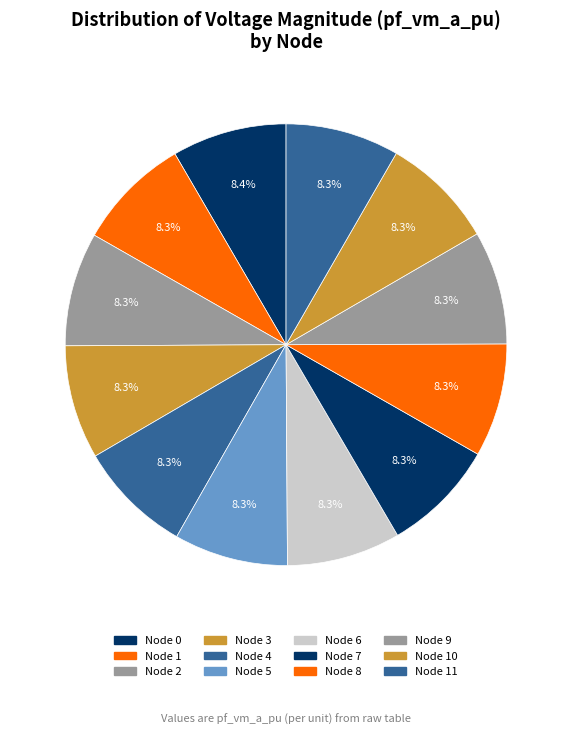

Rank the categories by value from highest to lowest.

0, 1, 2, 3, 4, 5, 6, 7, 8, 9, 10, 11